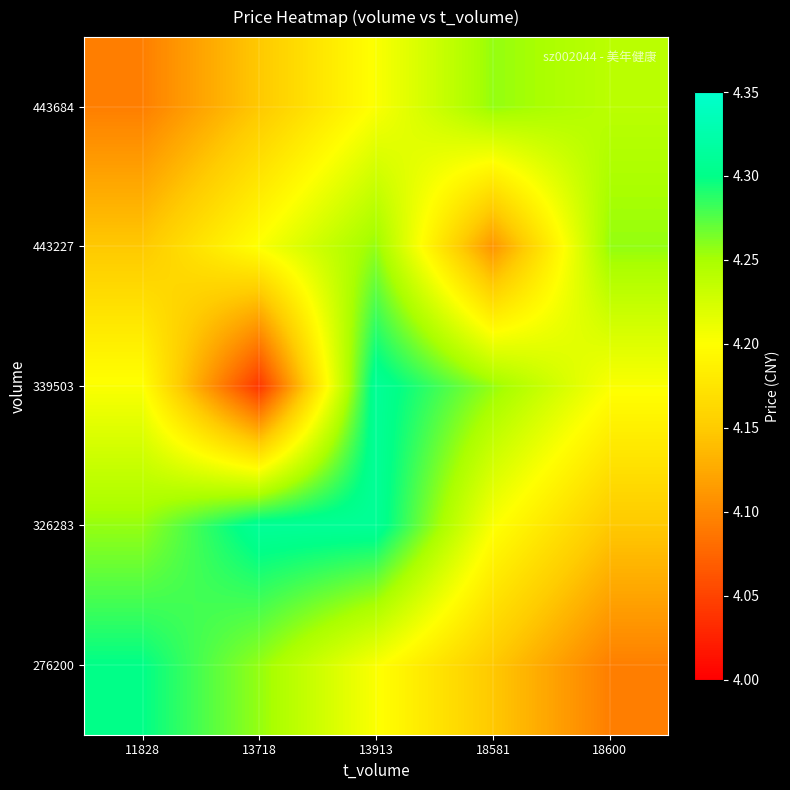

Reading right to left, what are all the values shown in this chart?

276200: 18600=4.1	18581=4.1	13913=4.2	13718=4.3	11828=4.3
326283: 18600=4.1	18581=4.2	13913=4.3	13718=4.3	11828=4.3
339503: 18600=4.2	18581=4.3	13913=4.3	13718=4.0	11828=4.2
443227: 18600=4.3	18581=4.1	13913=4.3	13718=4.2	11828=4.1
443684: 18600=4.2	18581=4.3	13913=4.2	13718=4.1	11828=4.1